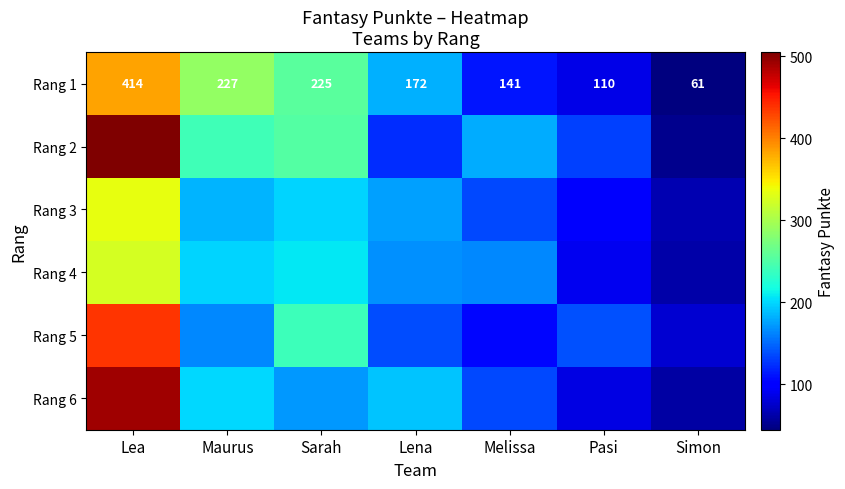

At which label does Rang 6 reach its minimum?

Simon